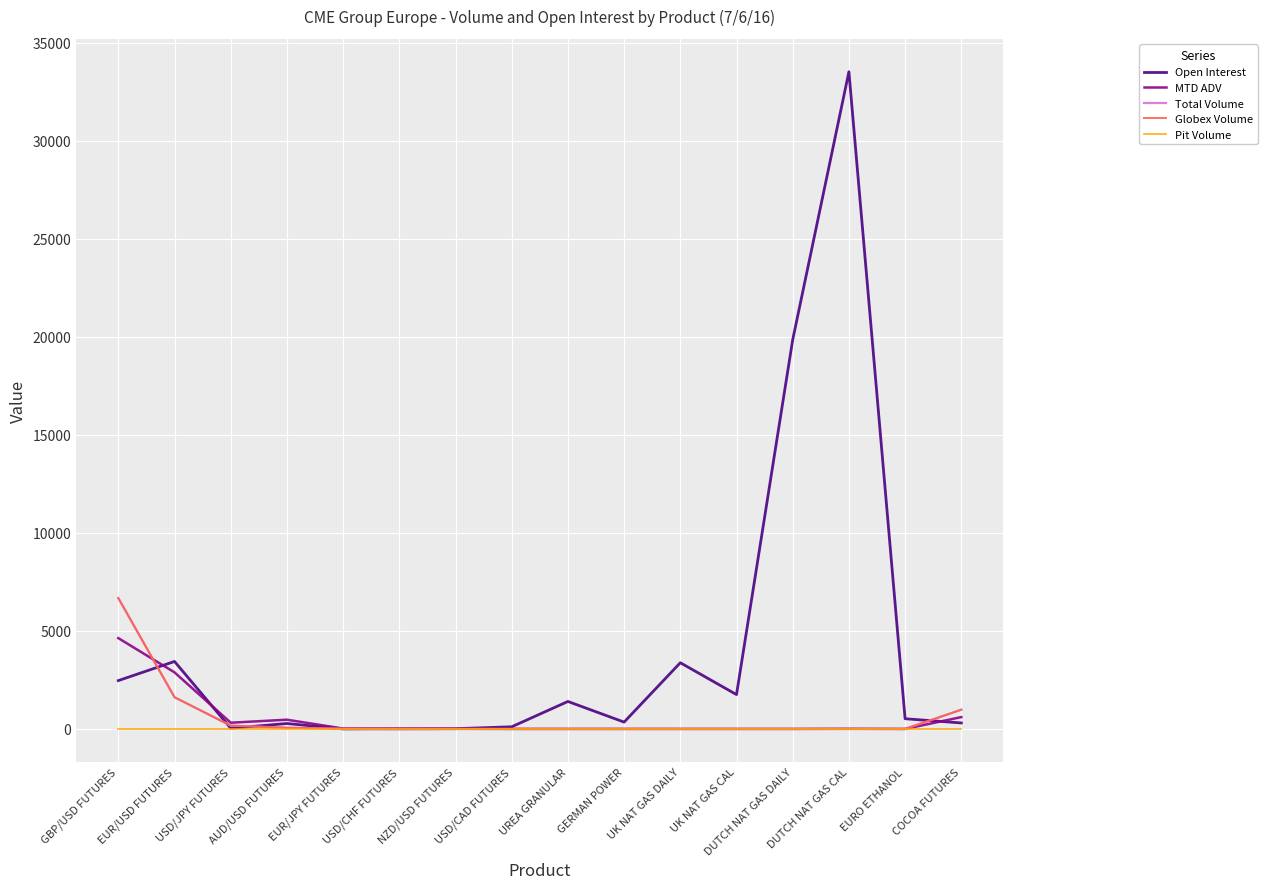

Count the number of data series in this chart.

5